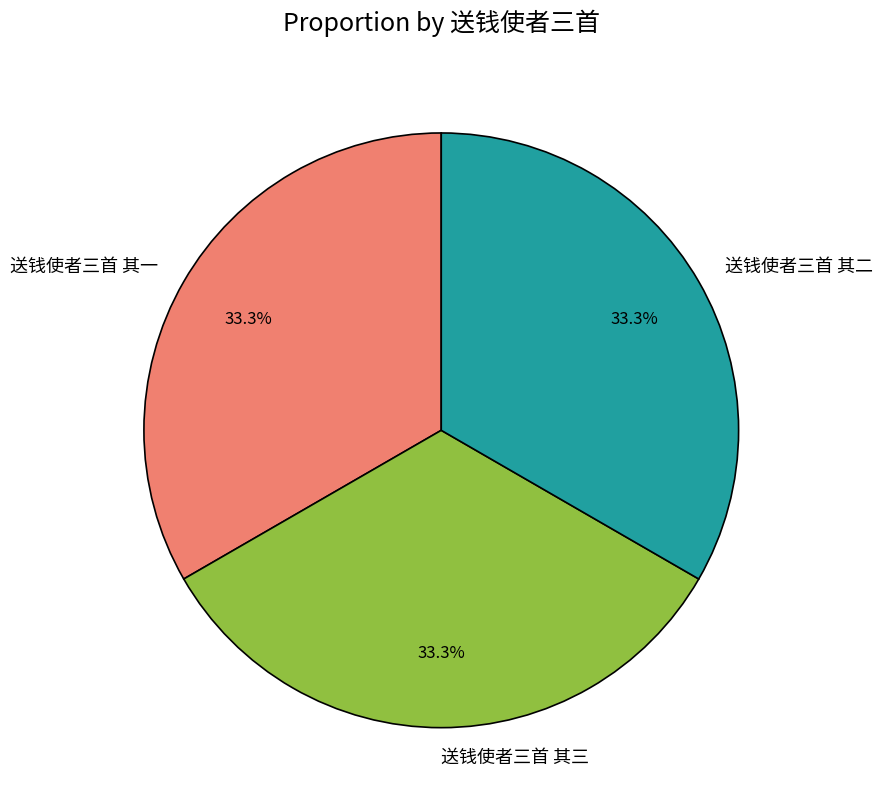

What is the ratio of the value at 送钱使者三首 其二 to the value at 送钱使者三首 其三?

1.0